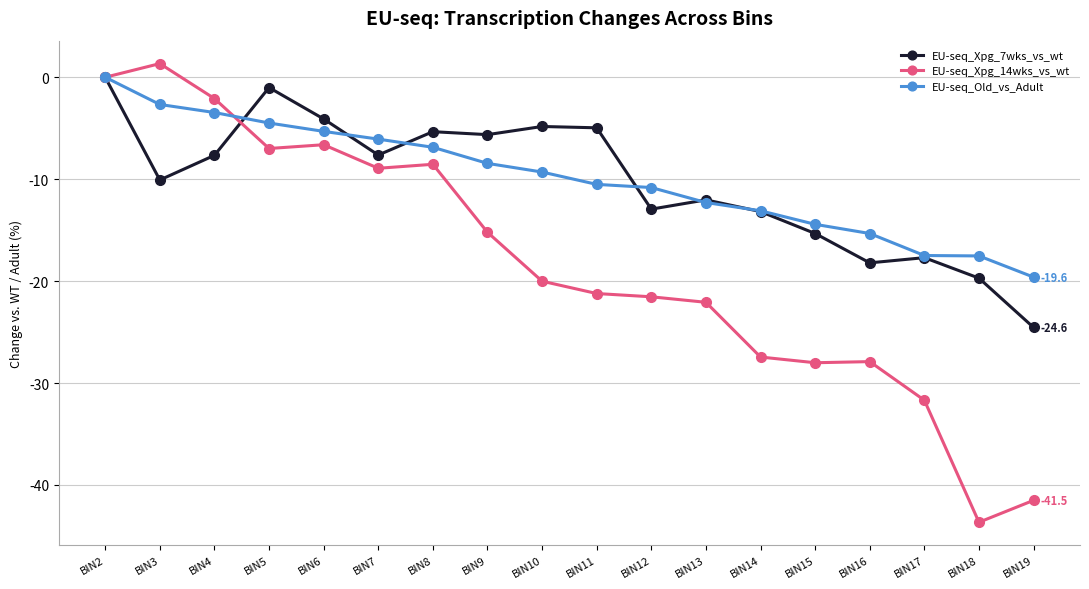

Is this an area chart (filled region under the line)?

No